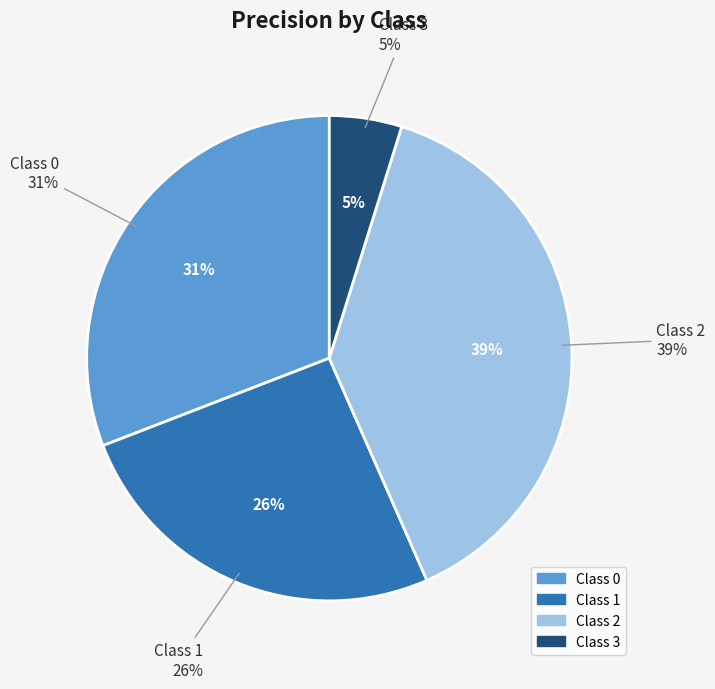

Count the number of slices in the pie.

4